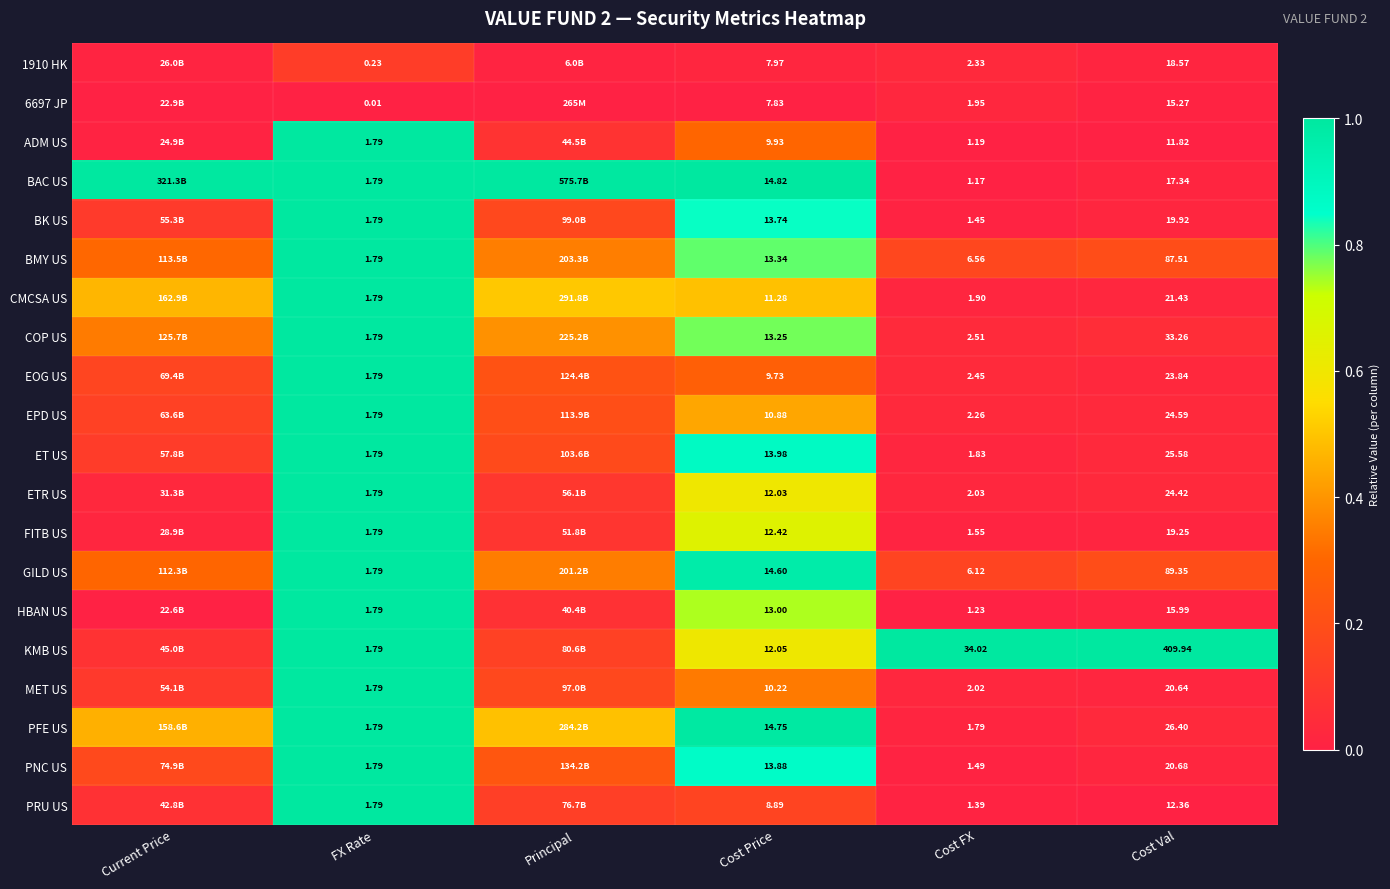

Which label corresponds to the smallest value in the chart?

FX Rate